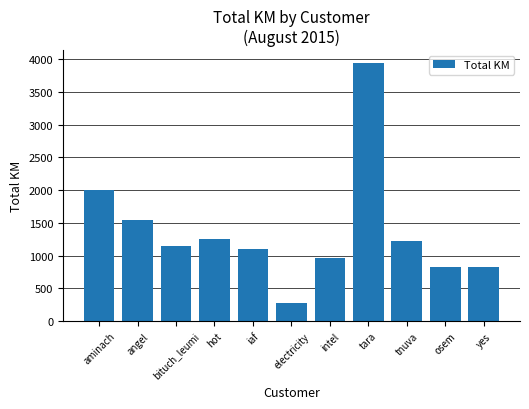

At which category does the chart reach its minimum across all series?

electricity